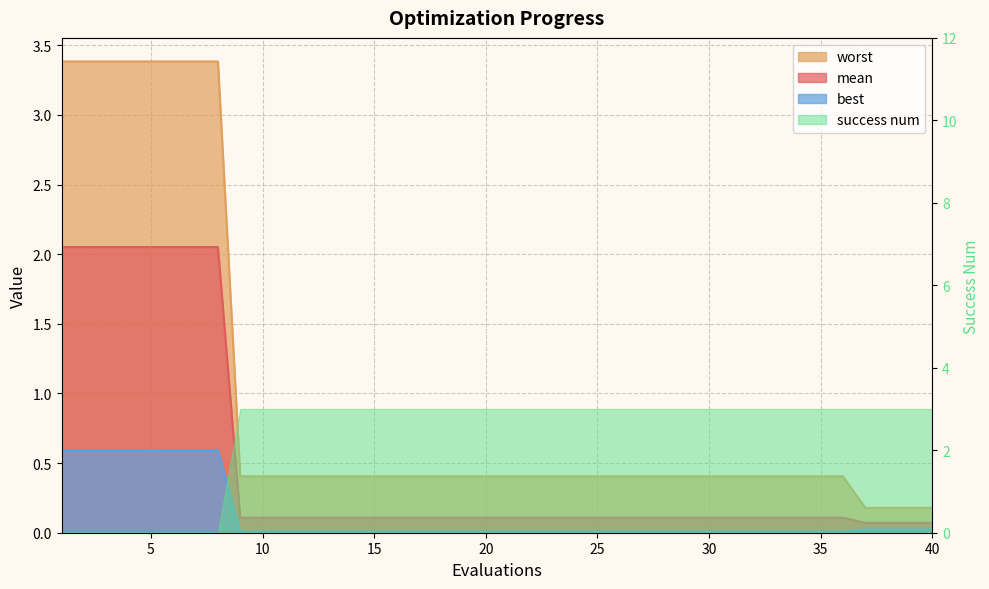

Which series has the largest total across all categories?

worst